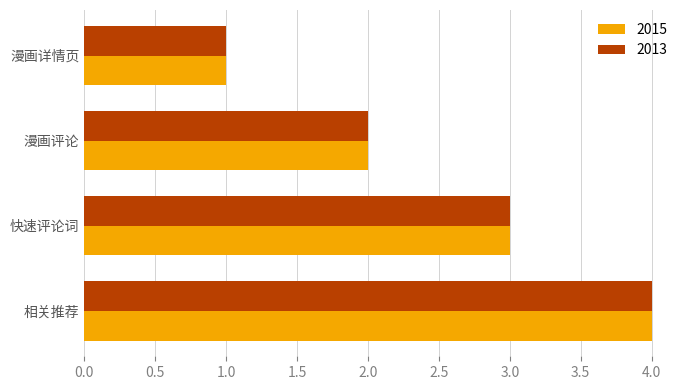

What is the approximate value of 2015 at 漫画详情页?

1